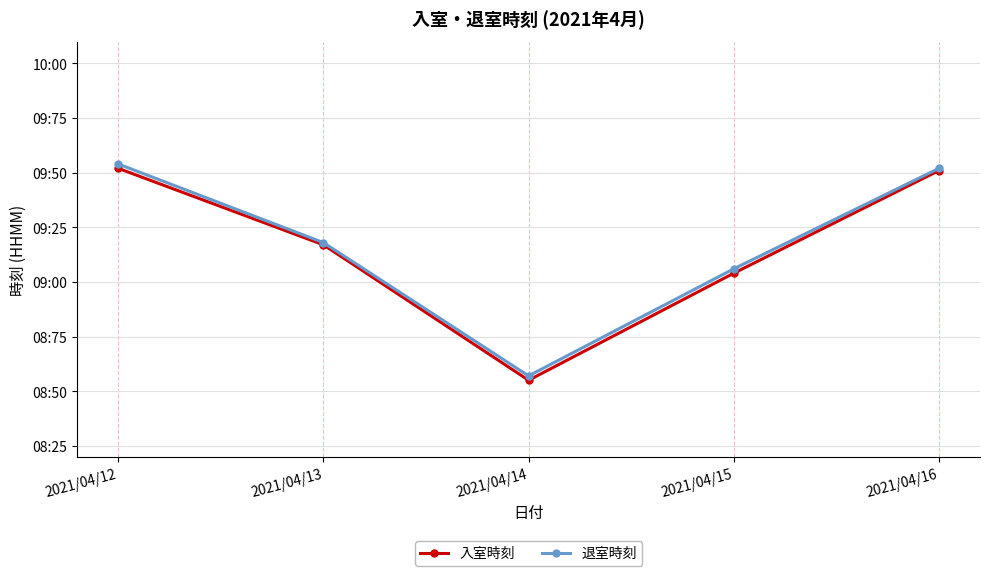

Reading left to right, list all the values displayed in this chart.

入室時刻: 952	917	855	904	951
退室時刻: 954	918	857	906	952